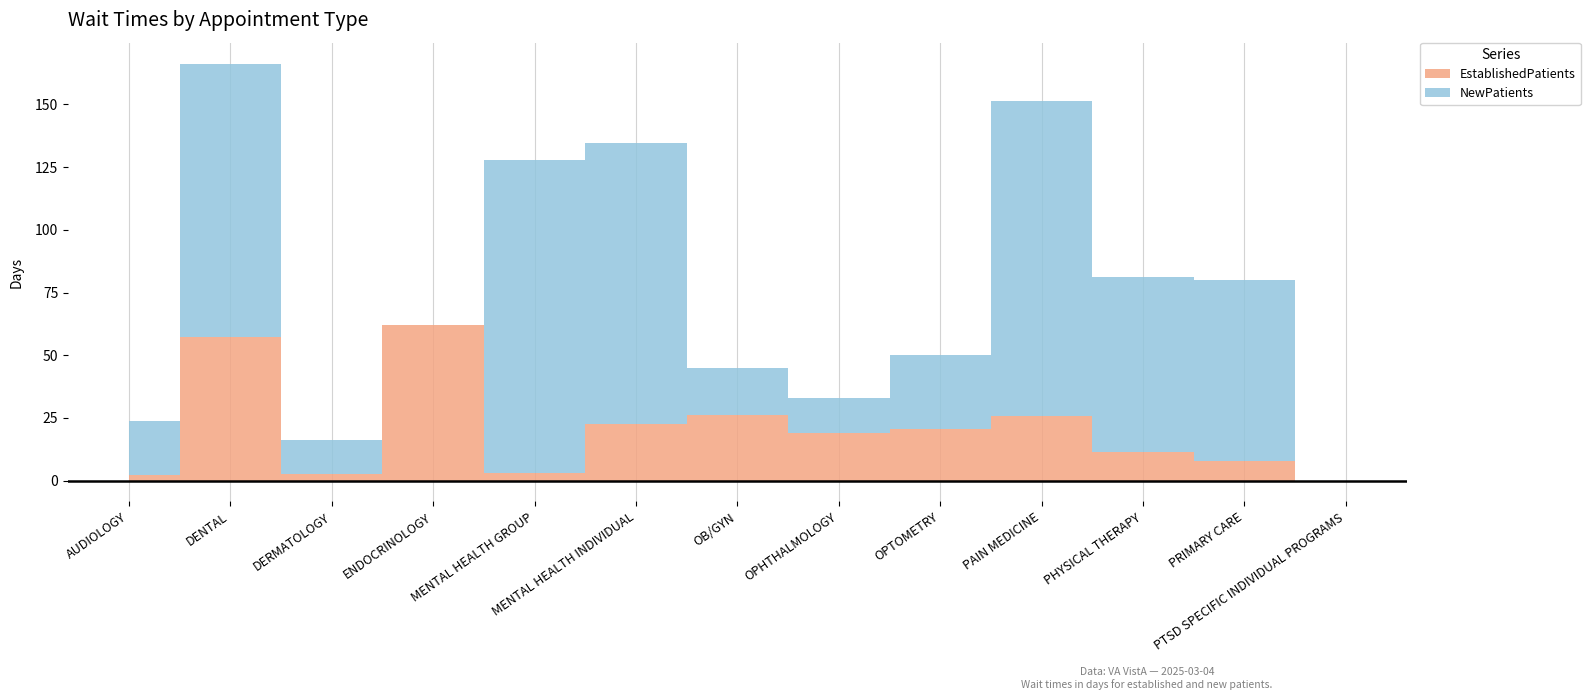

What is the difference between the maximum and minimum values in the NewPatients series?

125.4